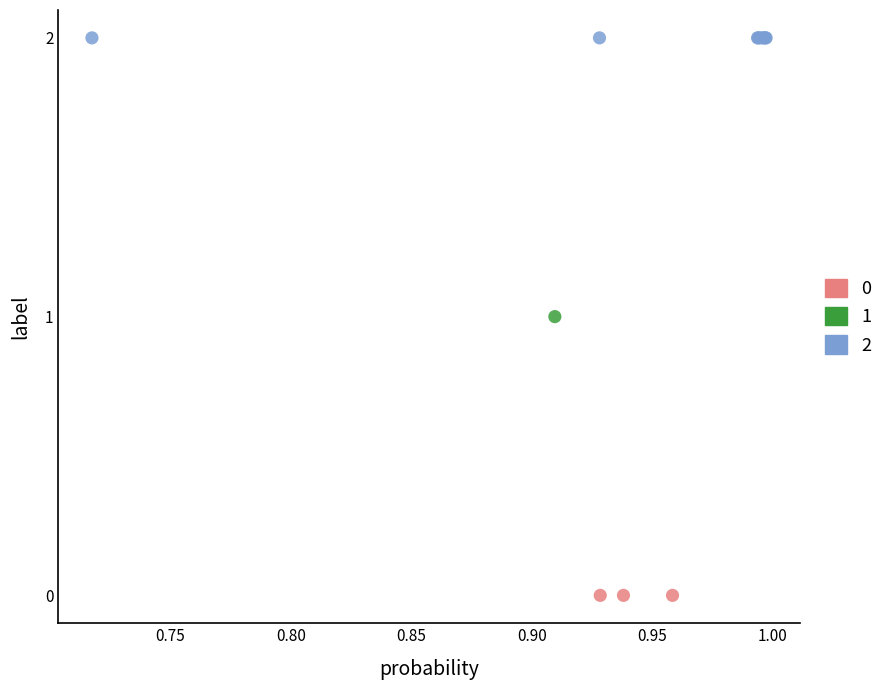

What are all the series names shown in the legend?

0, 1, 2